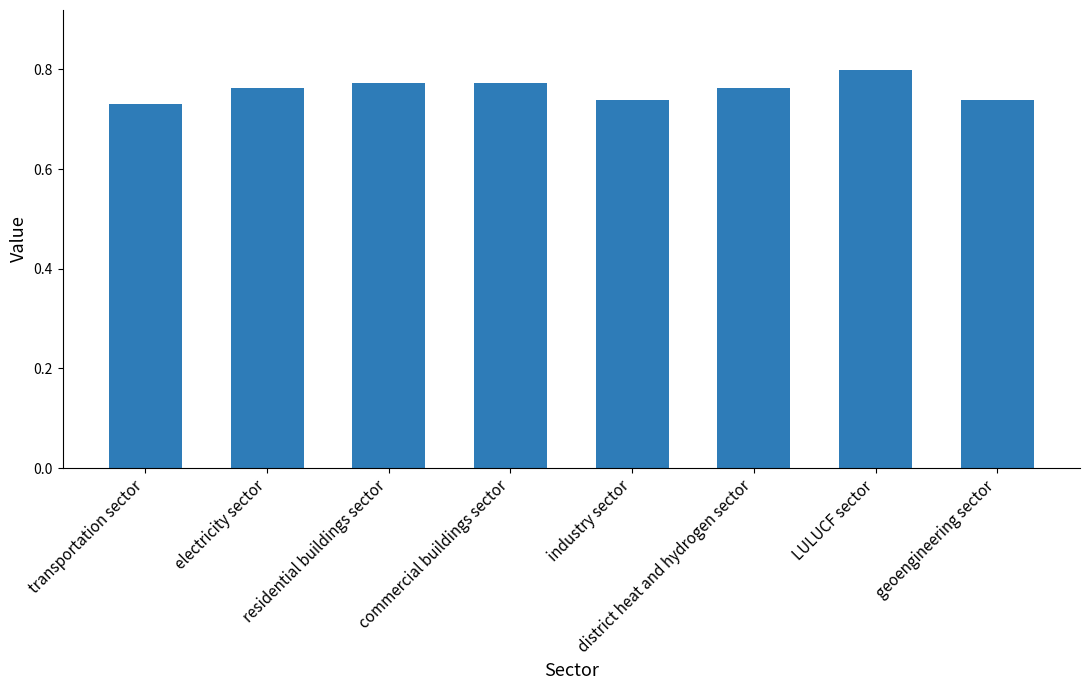

How many values are between 0 and 1?

8